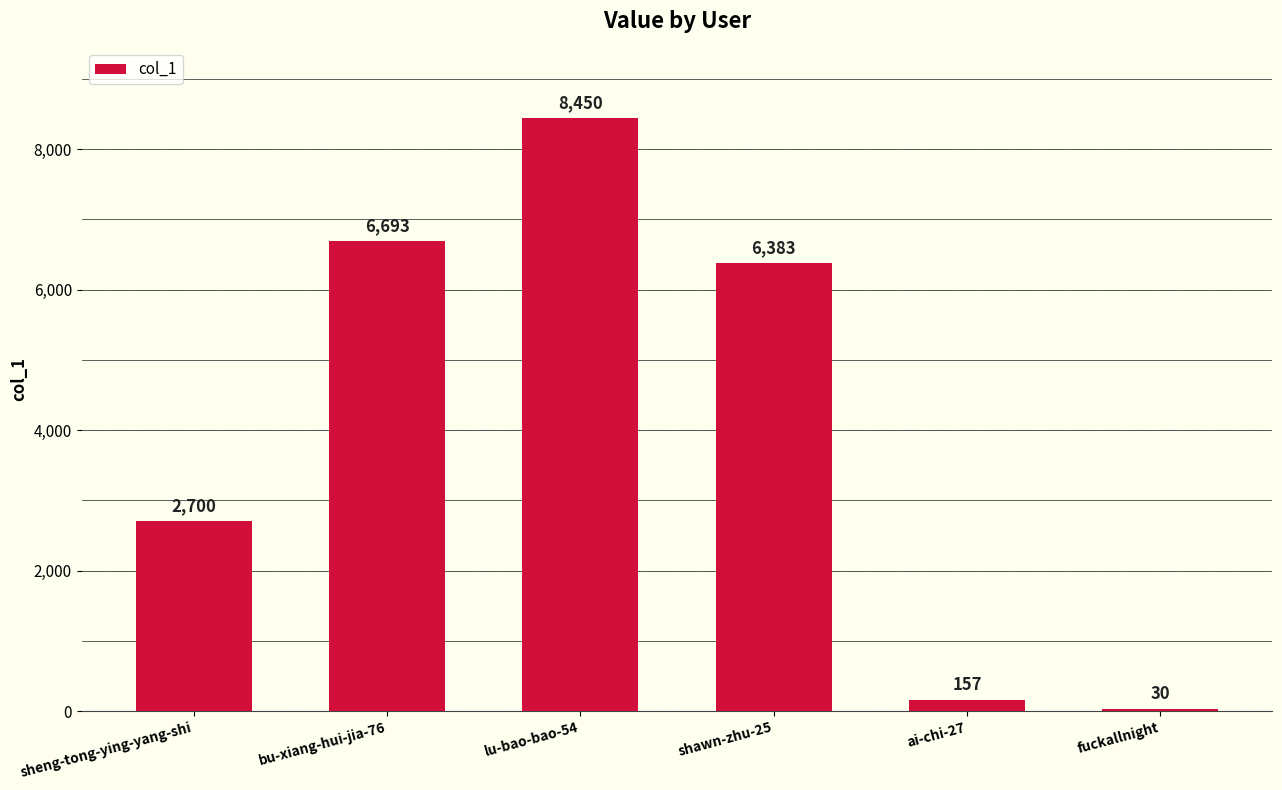

How many bars are there in total?

6